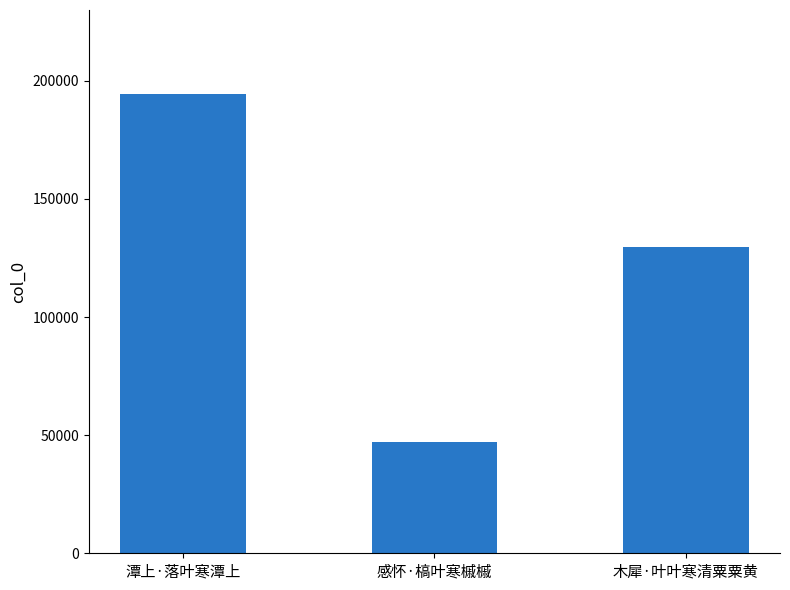

Rank the categories by value from highest to lowest.

潭上·落叶寒潭上, 木犀·叶叶寒清粟粟黄, 感怀·槁叶寒槭槭